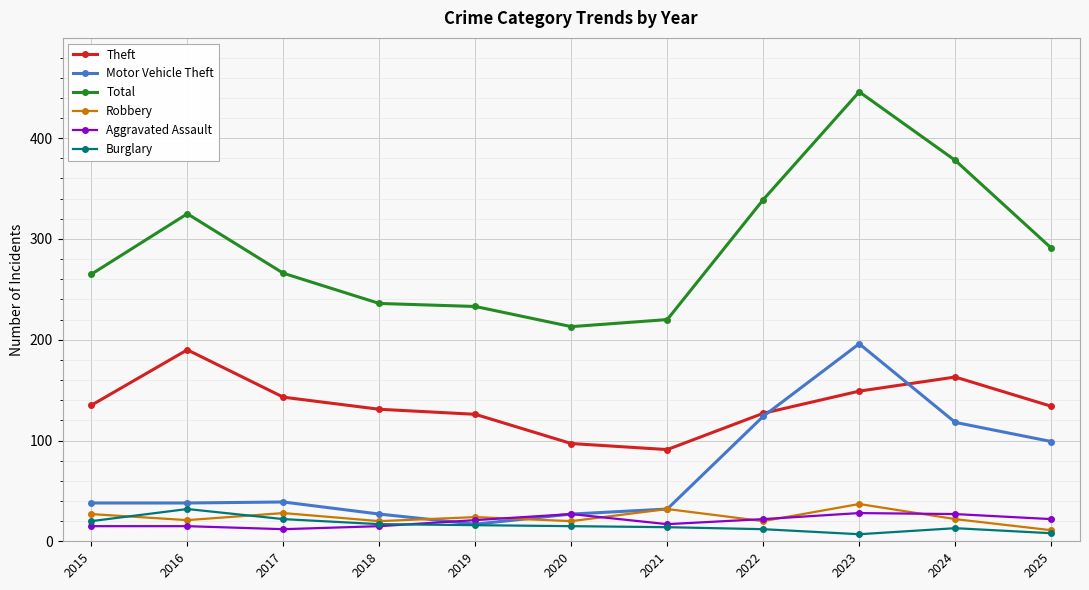

What is the value of the Total point at the 6th from the left?

213